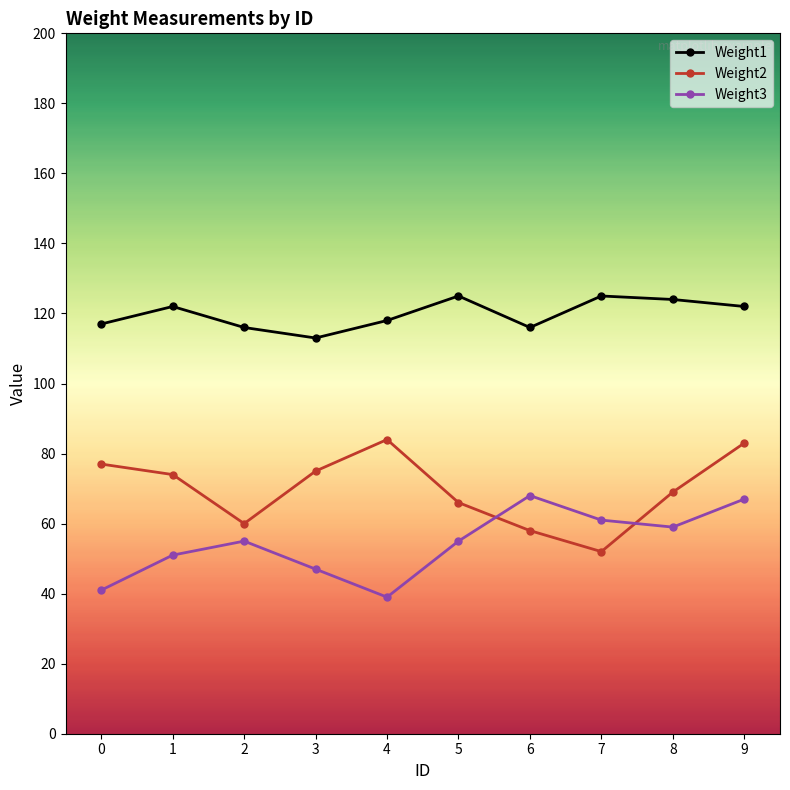

What is the value of the Weight3 point at the 10th from the left?

67